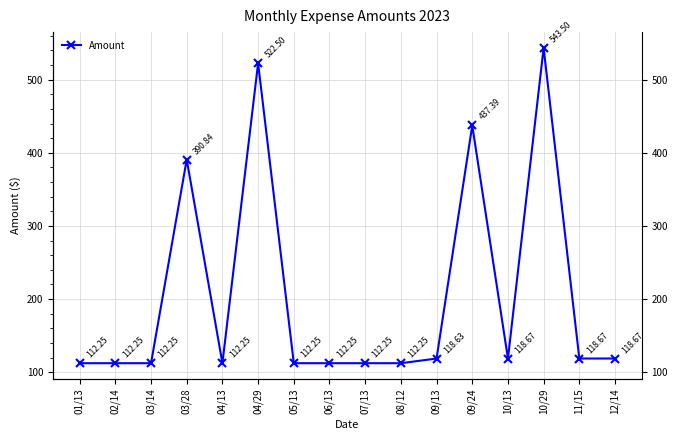

Reading left to right, transcribe all the data shown in this chart.

01/13=112.2	02/14=112.2	03/14=112.2	03/28=390.8	04/13=112.2	04/29=522.5	05/13=112.2	06/13=112.2	07/13=112.2	08/12=112.2	09/13=118.6	09/24=437.4	10/13=118.7	10/29=543.5	11/15=118.7	12/14=118.7